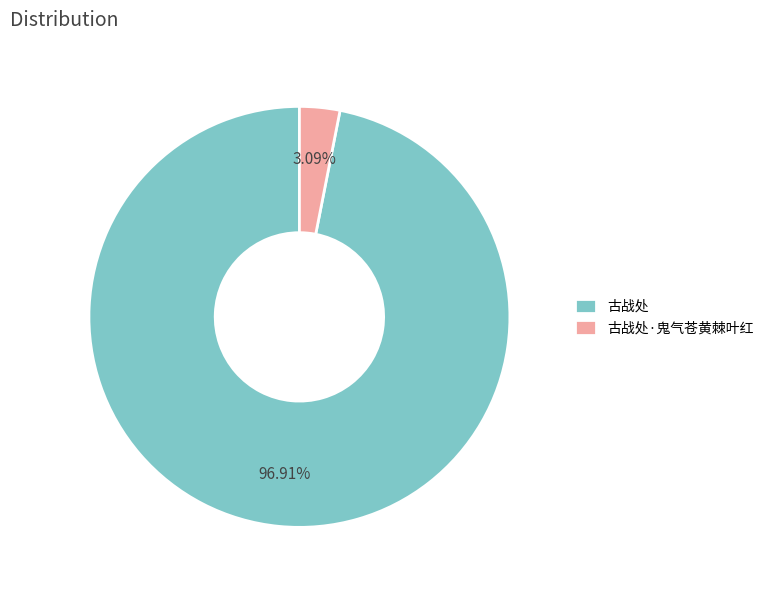

To the nearest percent, what is the difference between the 古战处·鬼气苍黄棘叶红 and 古战处 slice percentages?

94%